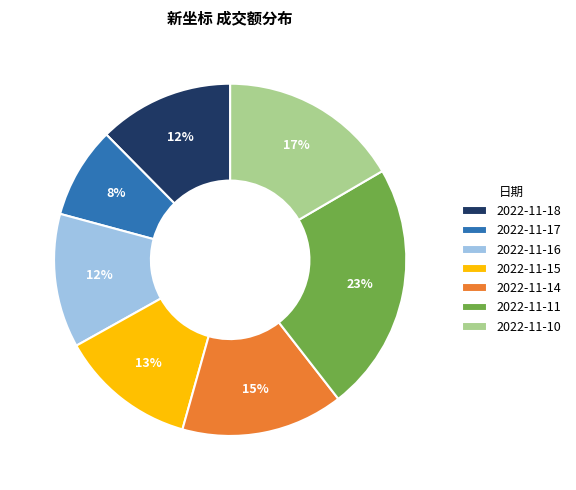

Which category has the biggest portion of the pie?

2022-11-11